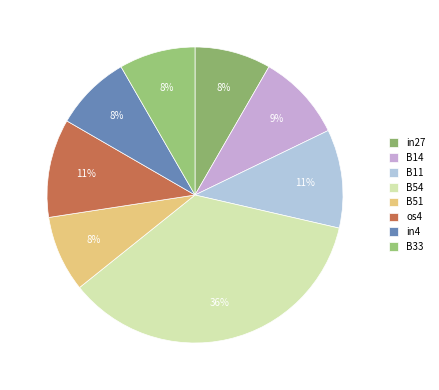

Is it true that in27 is 1% of the pie?

False